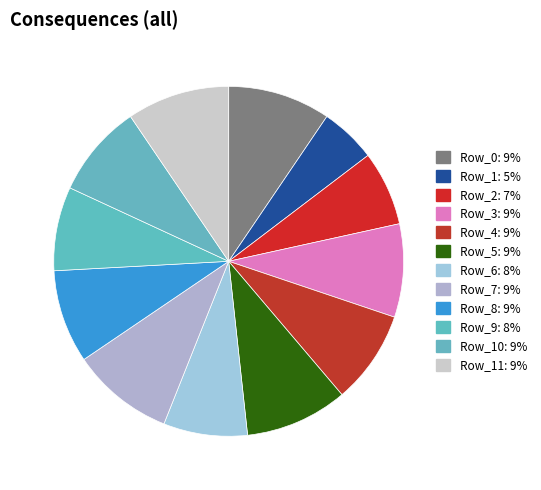

How many slices are in this pie chart?

12